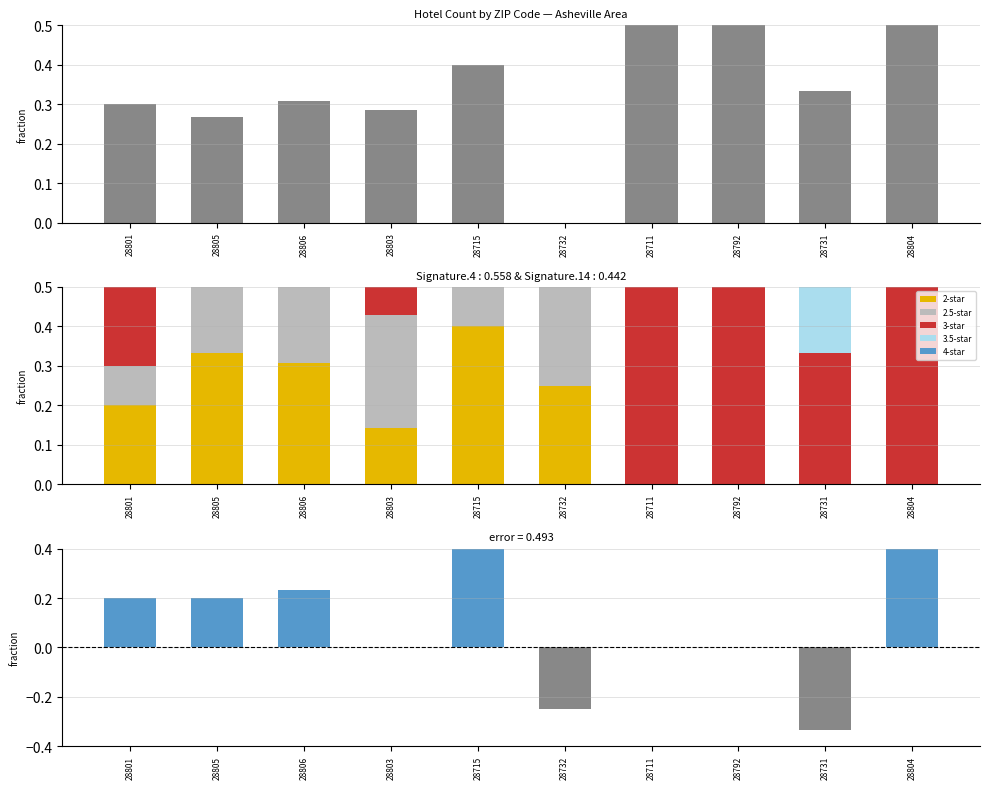

Is it true that 3.5-star equals 0.5 at 28792?

True